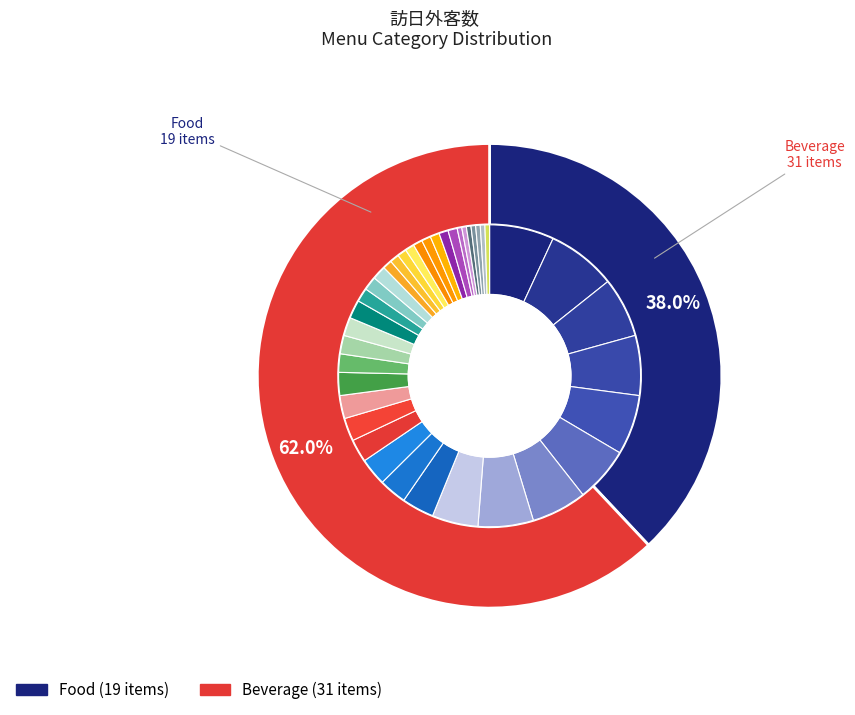

To the nearest percent, what portion does Food represent?

38%